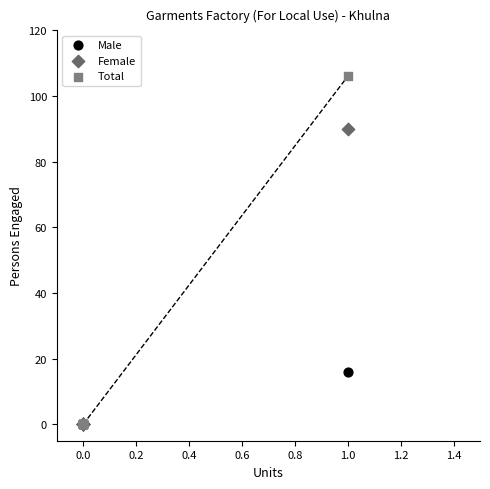

Which series has the widest spread of Y values?

Total